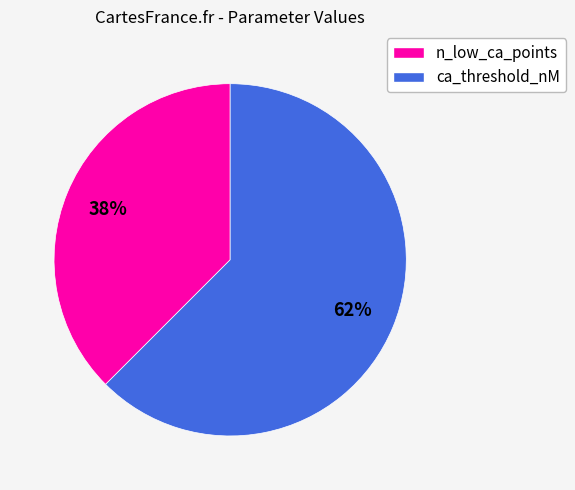

To the nearest percent, what is the average slice percentage?

50%